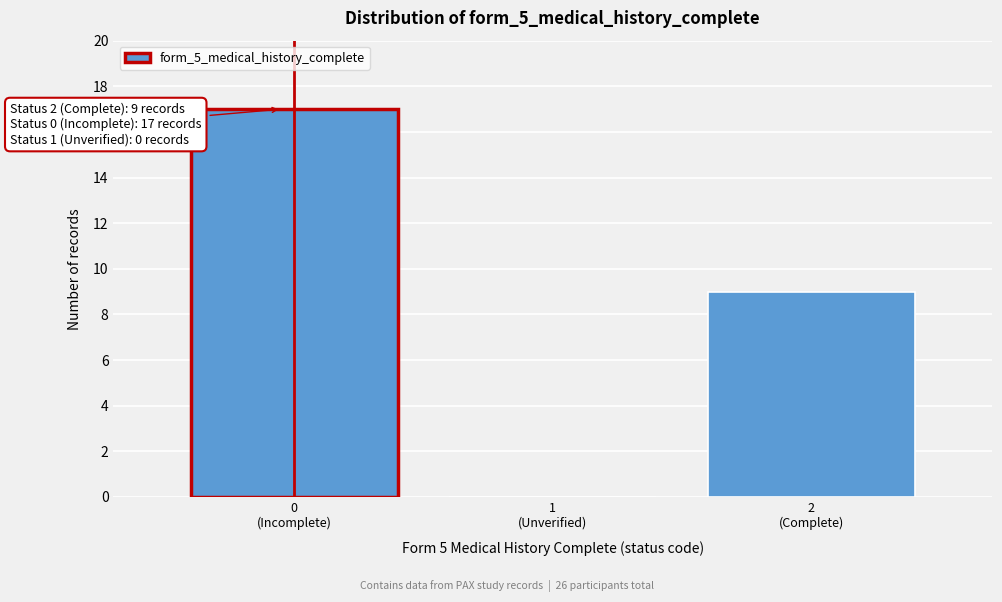

What is the sum of all values?

26